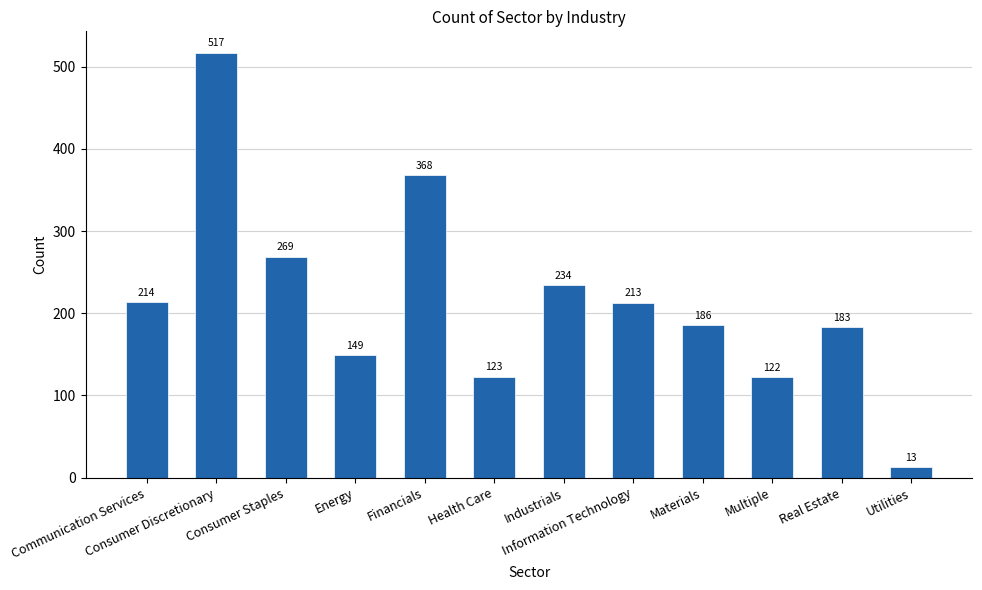

What is the greatest value displayed?

517